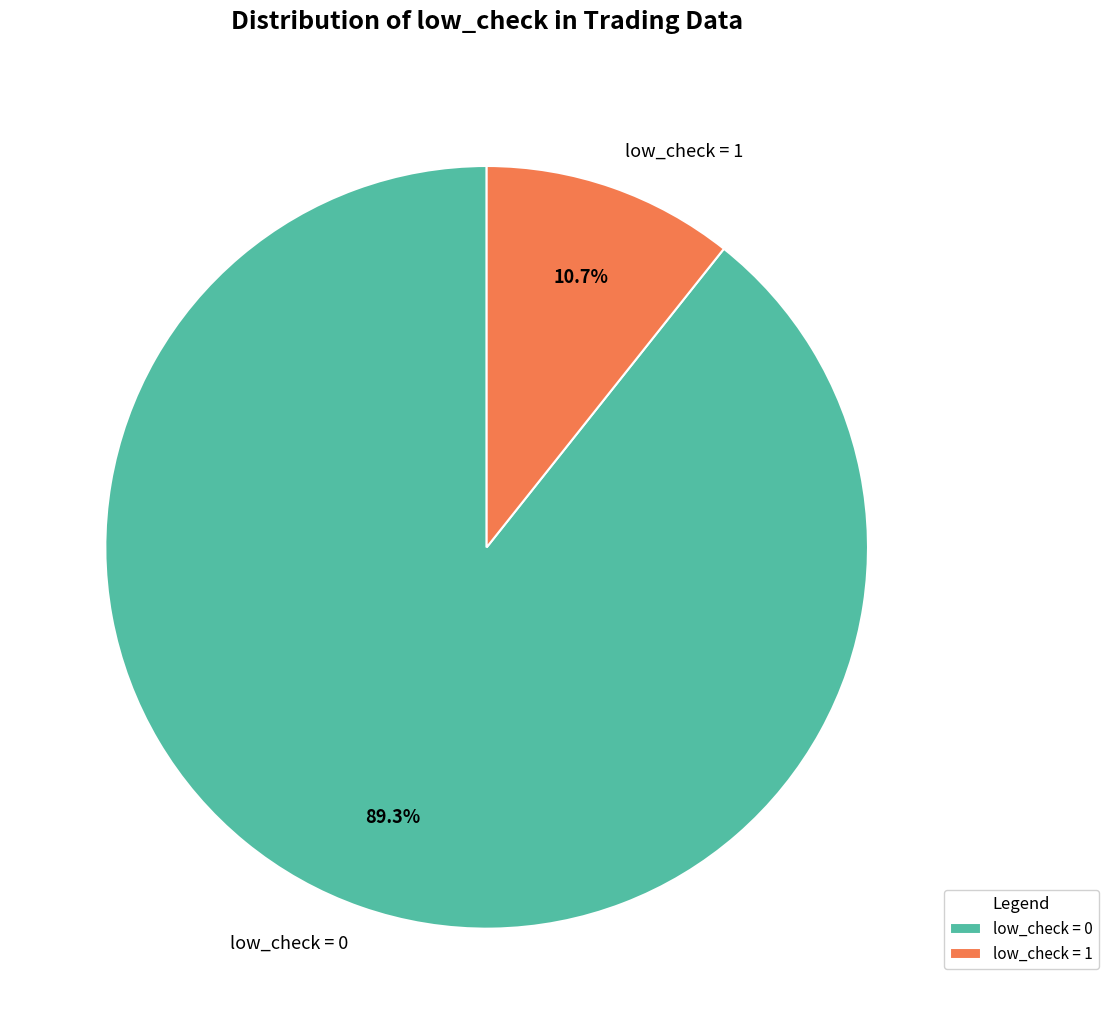

Combined, do low_check = 0 and low_check = 1 account for over 50%?

Yes